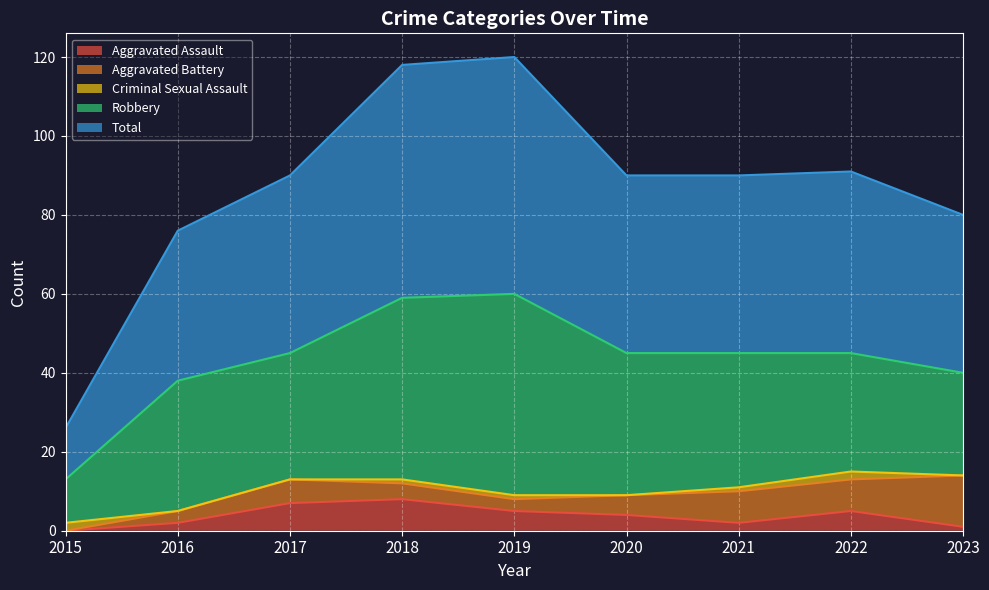

What is the average value of the Robbery series?

33